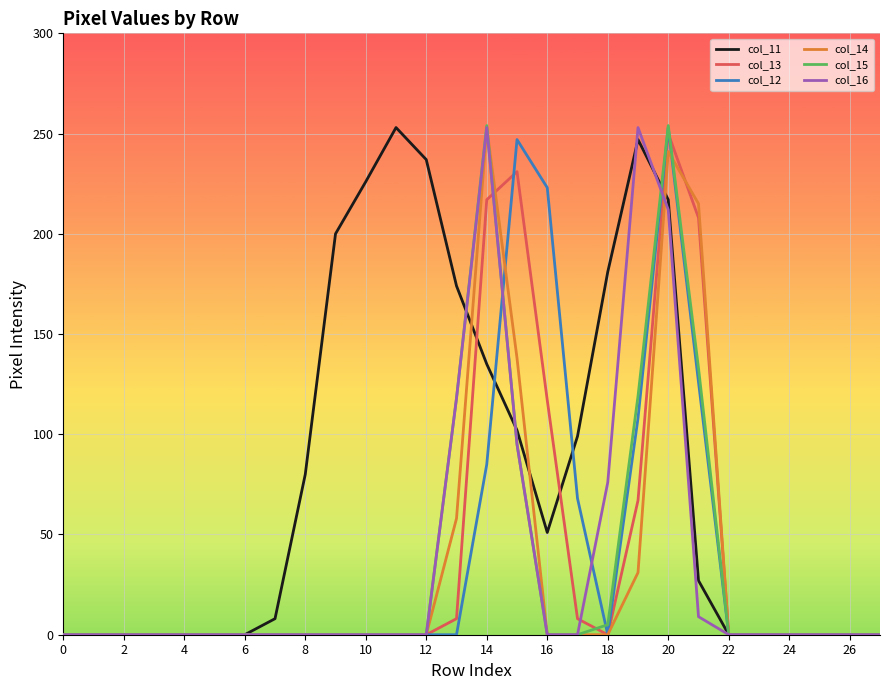

Which series has the largest total across all categories?

col_11